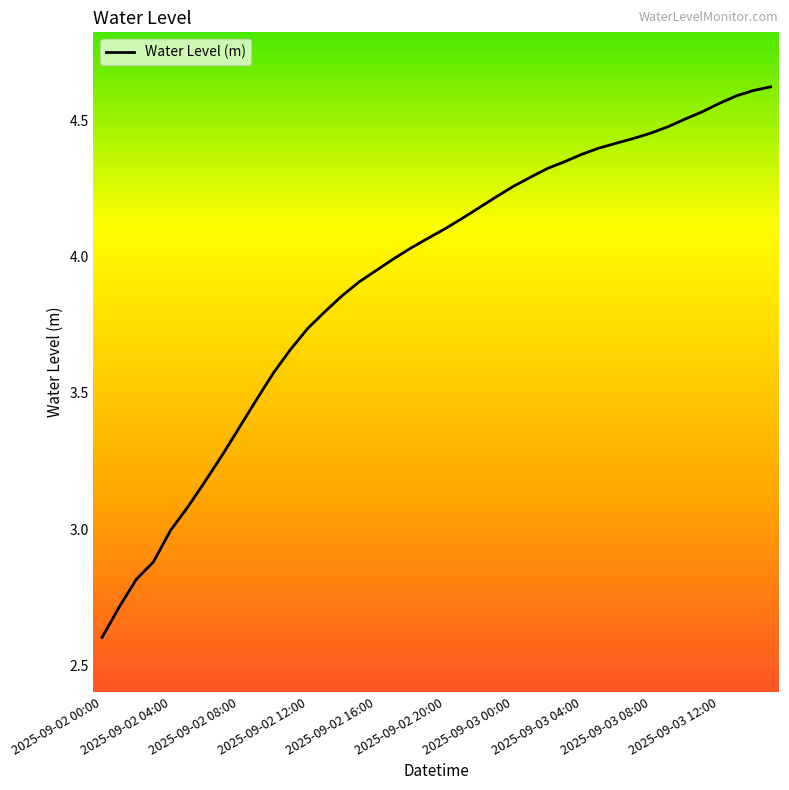

How many lines are shown in the chart?

1